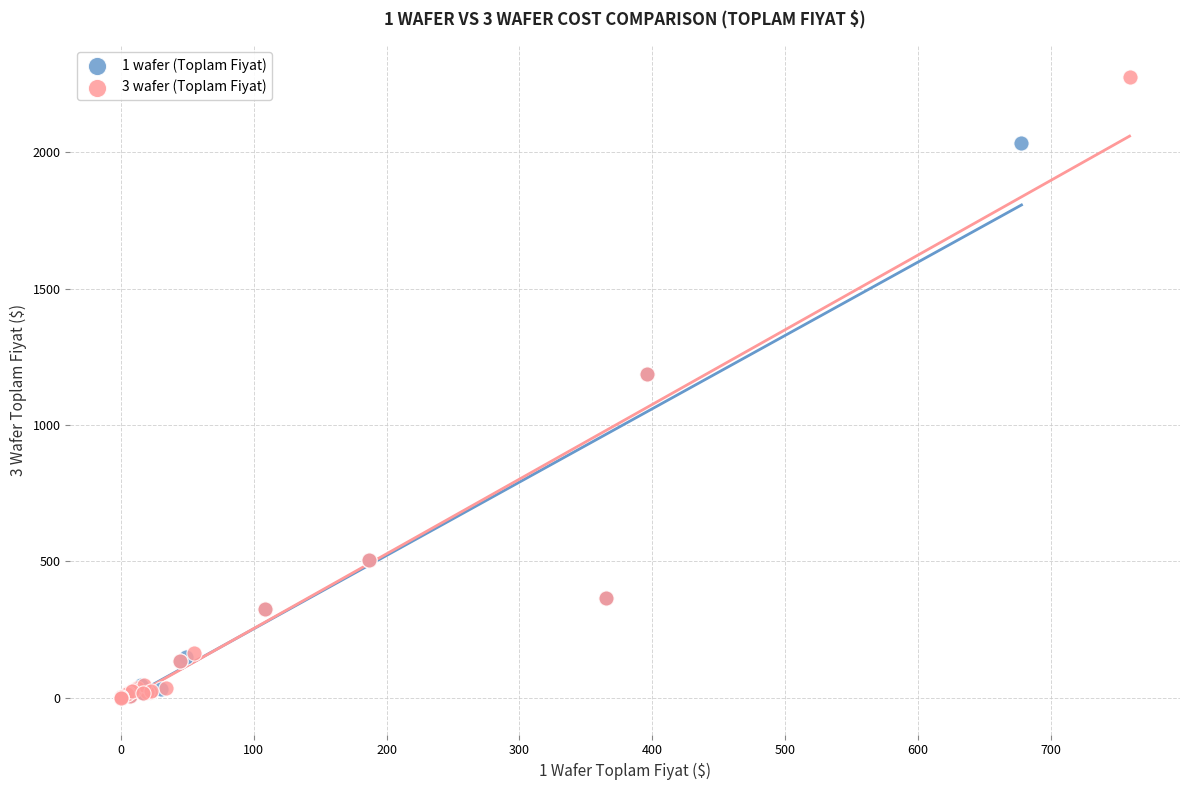

Which series reaches the maximum Y coordinate?

3 wafer (Toplam Fiyat)